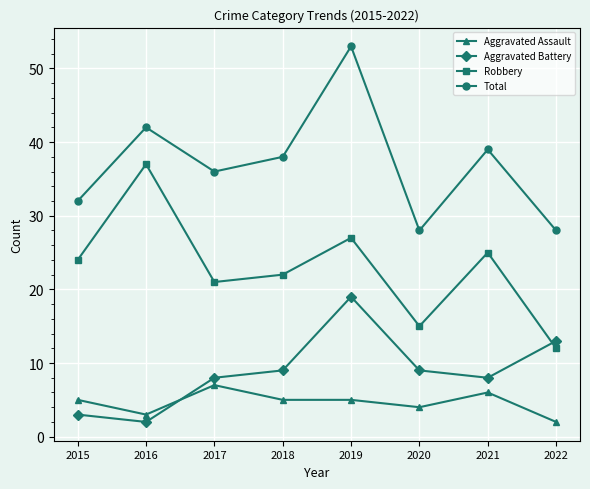

How many lines are shown in the chart?

4